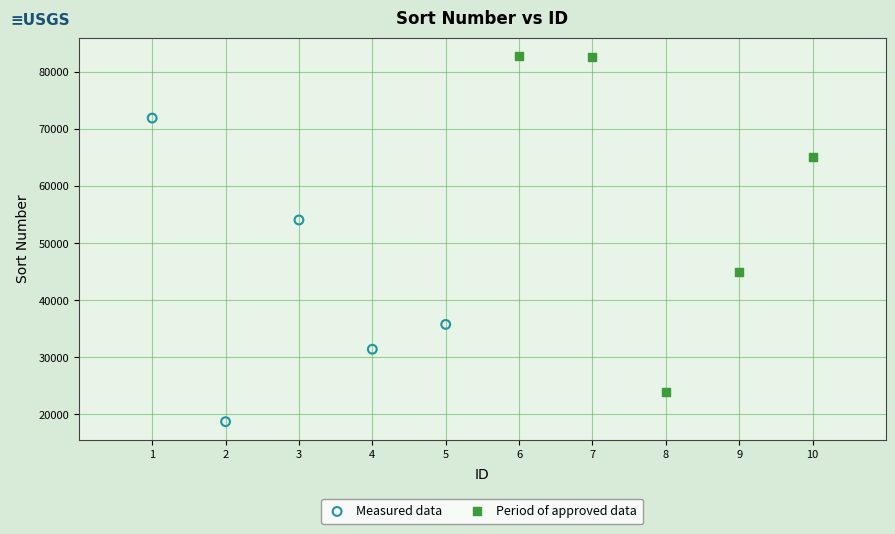

Which series contains the highest Y value?

Period of approved data